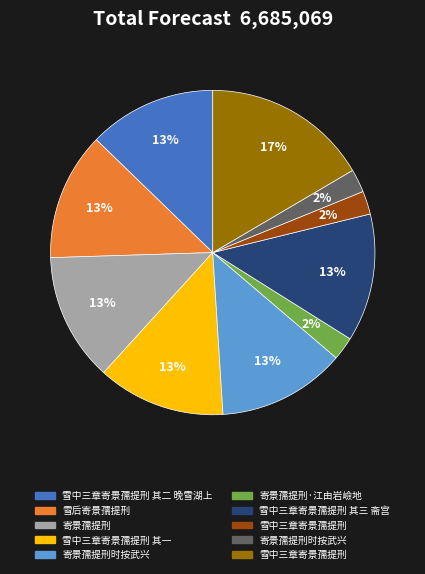

Does any single category account for the majority?

No